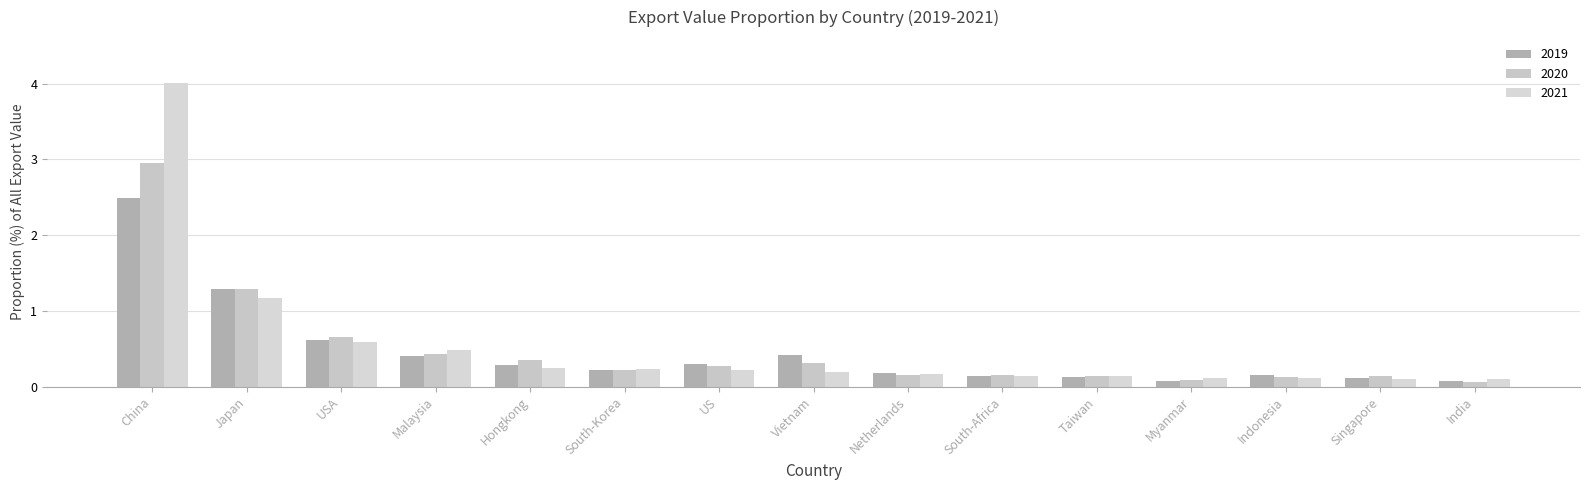

What position from the left is Japan?

2